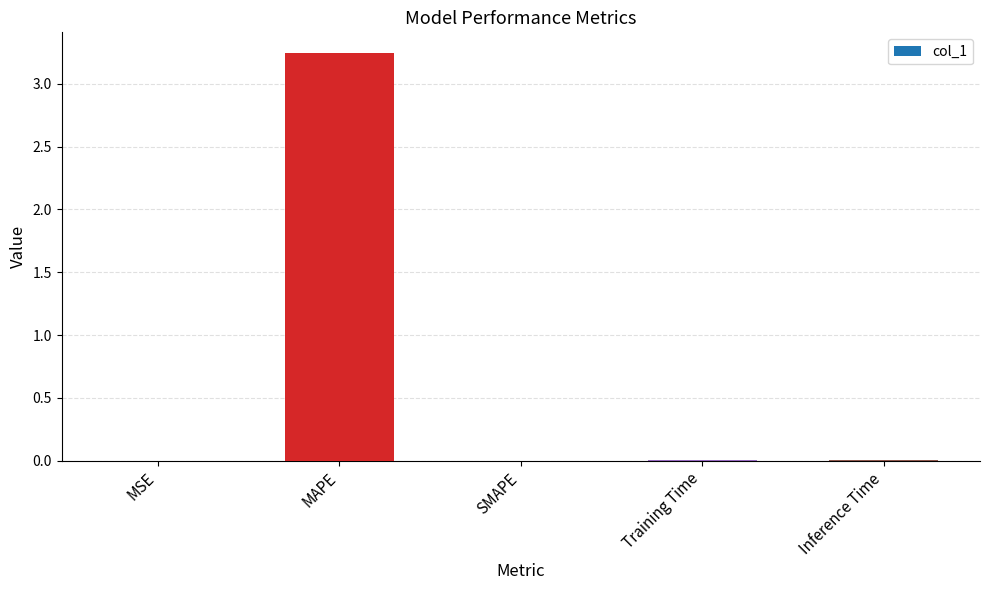

Are the bars horizontal?

No